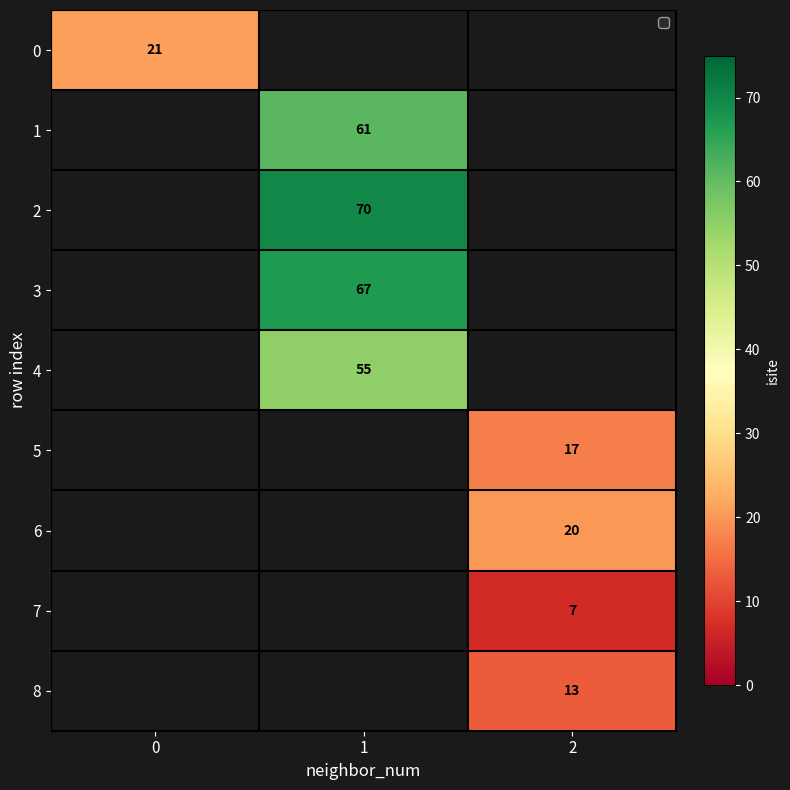

True or false: 7 has a value of 7 at 2.

True